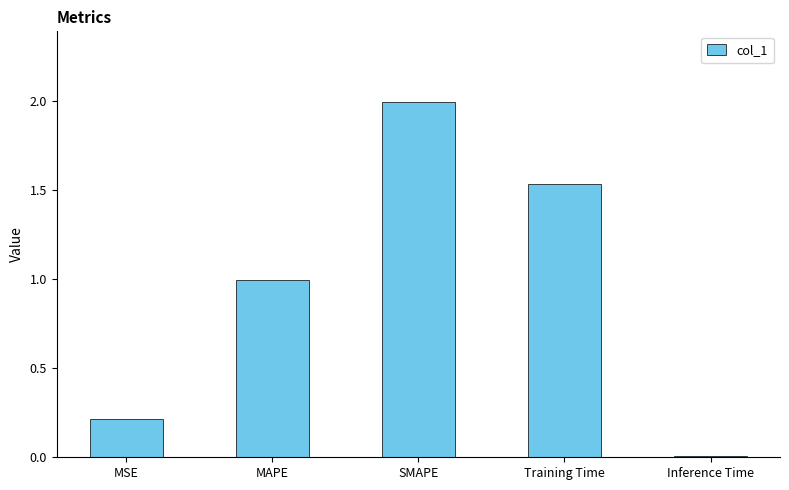

The value at SMAPE is 2.0. True or false?

True